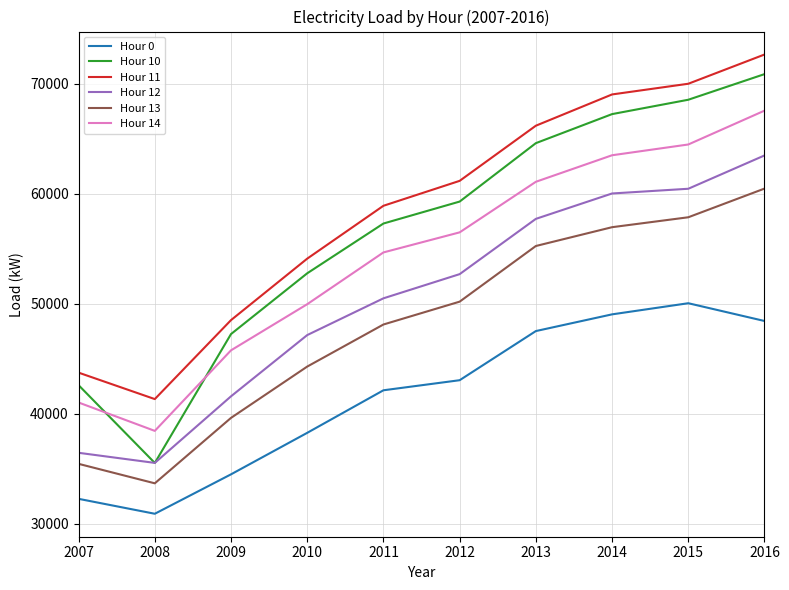

What is the minimum value shown in the chart?

30886